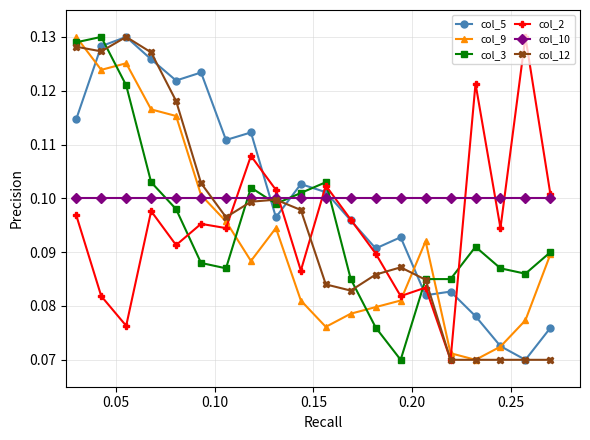

Count the number of data series in this chart.

6